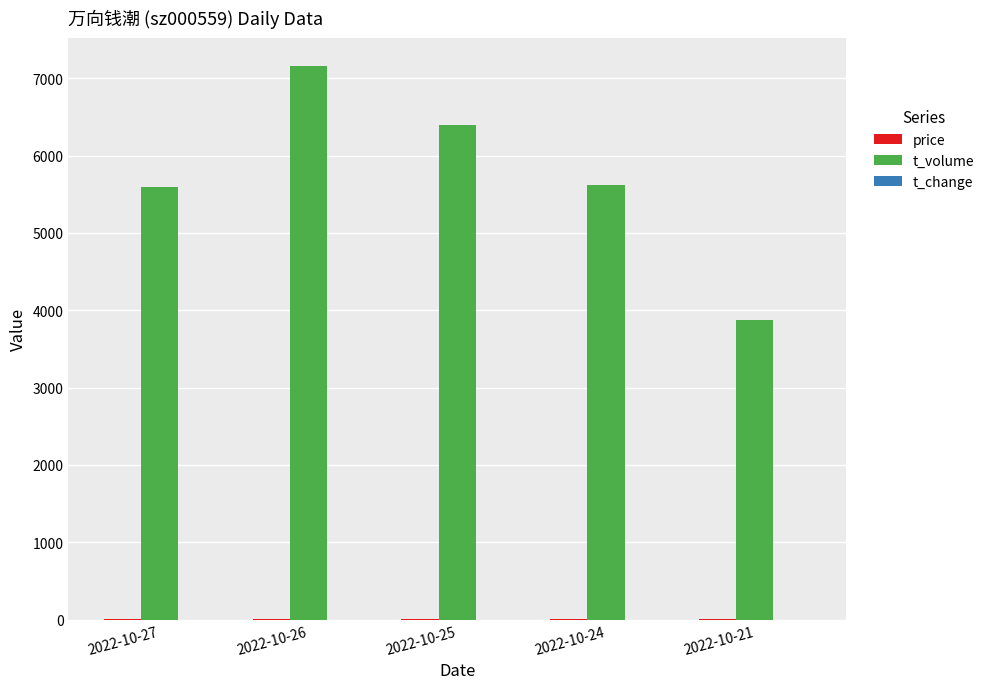

Are the bars horizontal?

No